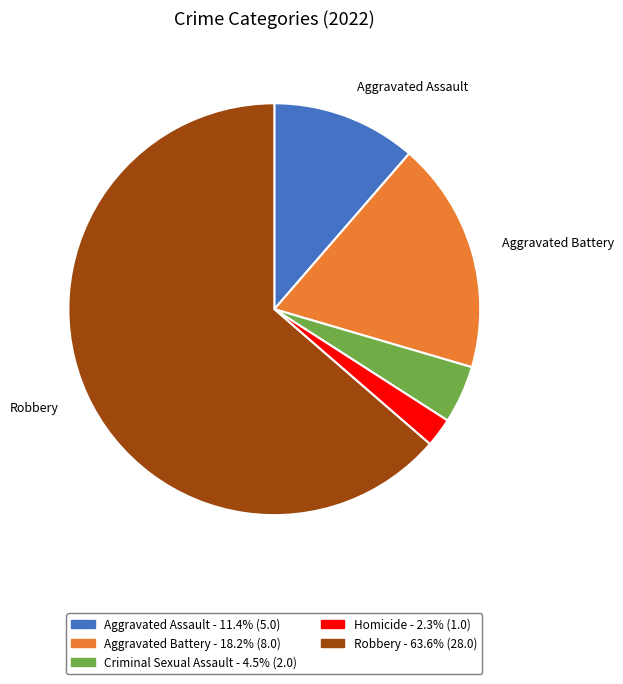

How many slices are in this pie chart?

5